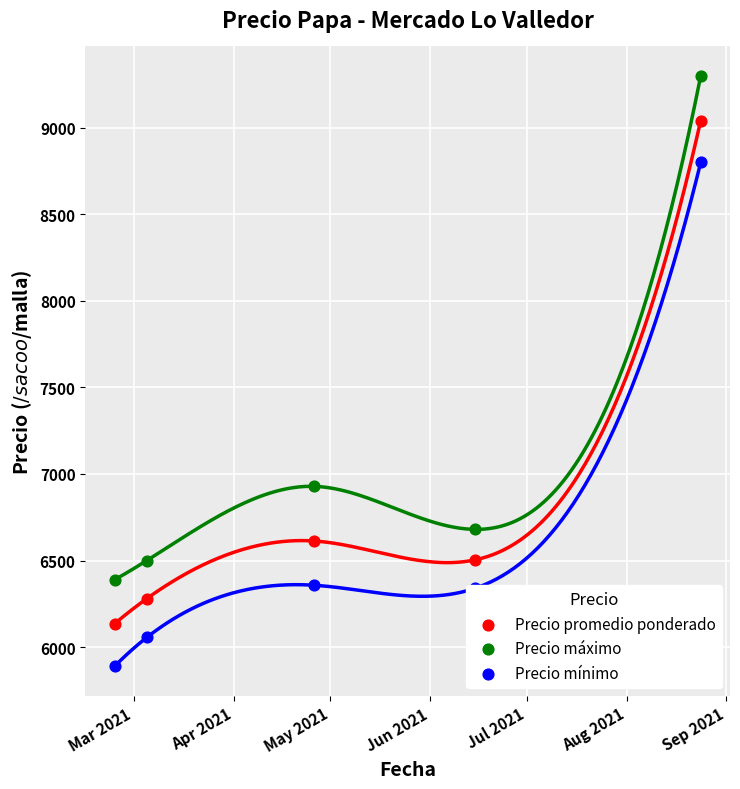

At how many categories does at least one series exceed 7250?

1